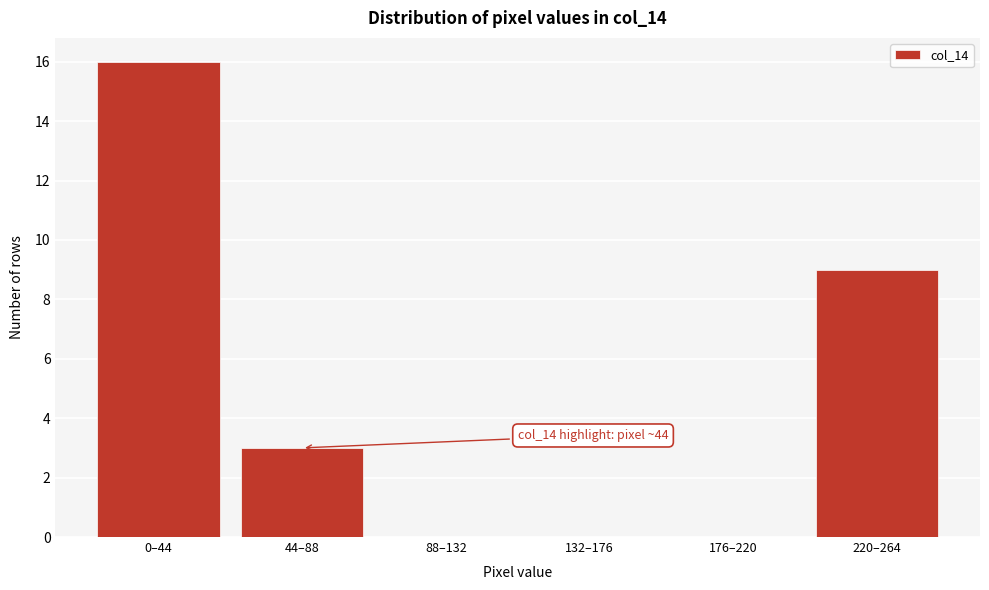

Reading left to right, what are all the values shown in this chart?

0–44=16	44–88=3	88–132=0	132–176=0	176–220=0	220–264=9